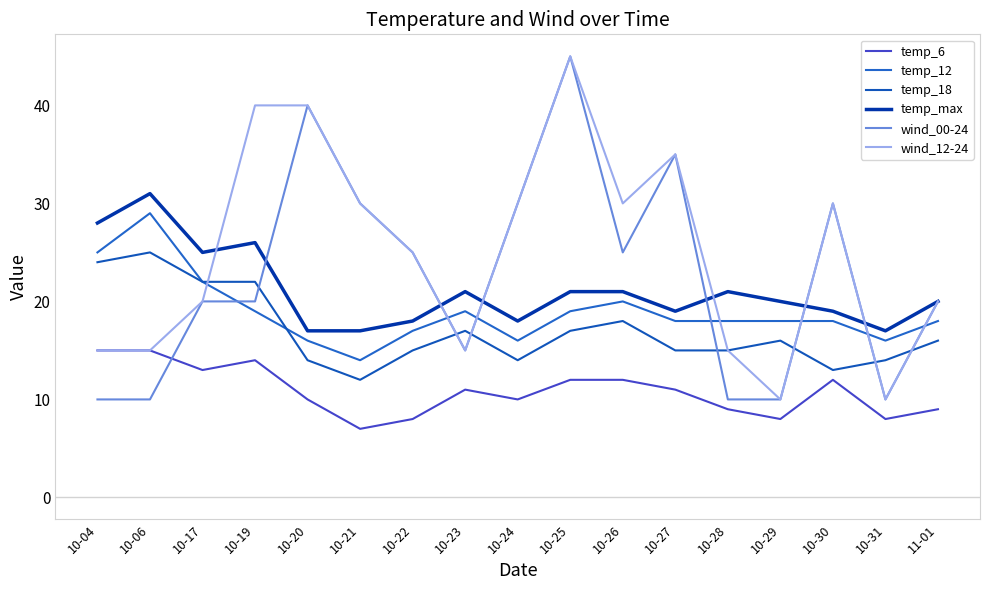

The wind_12-24 series shows 65 at 10-25. True or false?

False